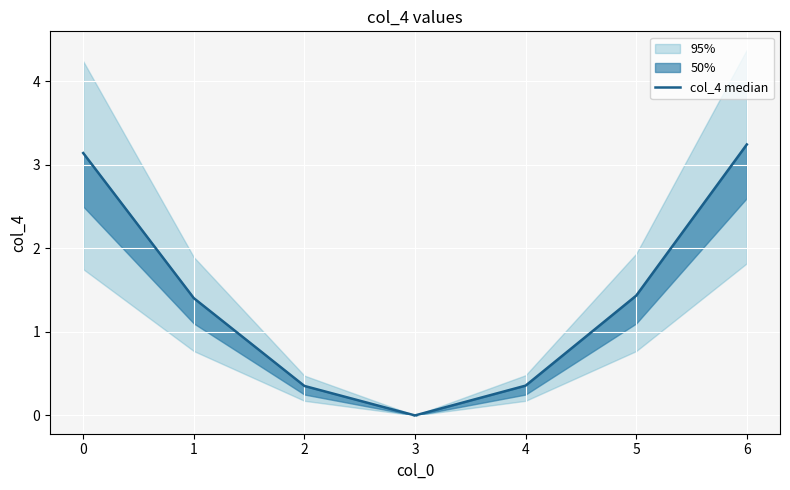

Rank the categories by value from lowest to highest.

3, 2, 4, 1, 5, 0, 6